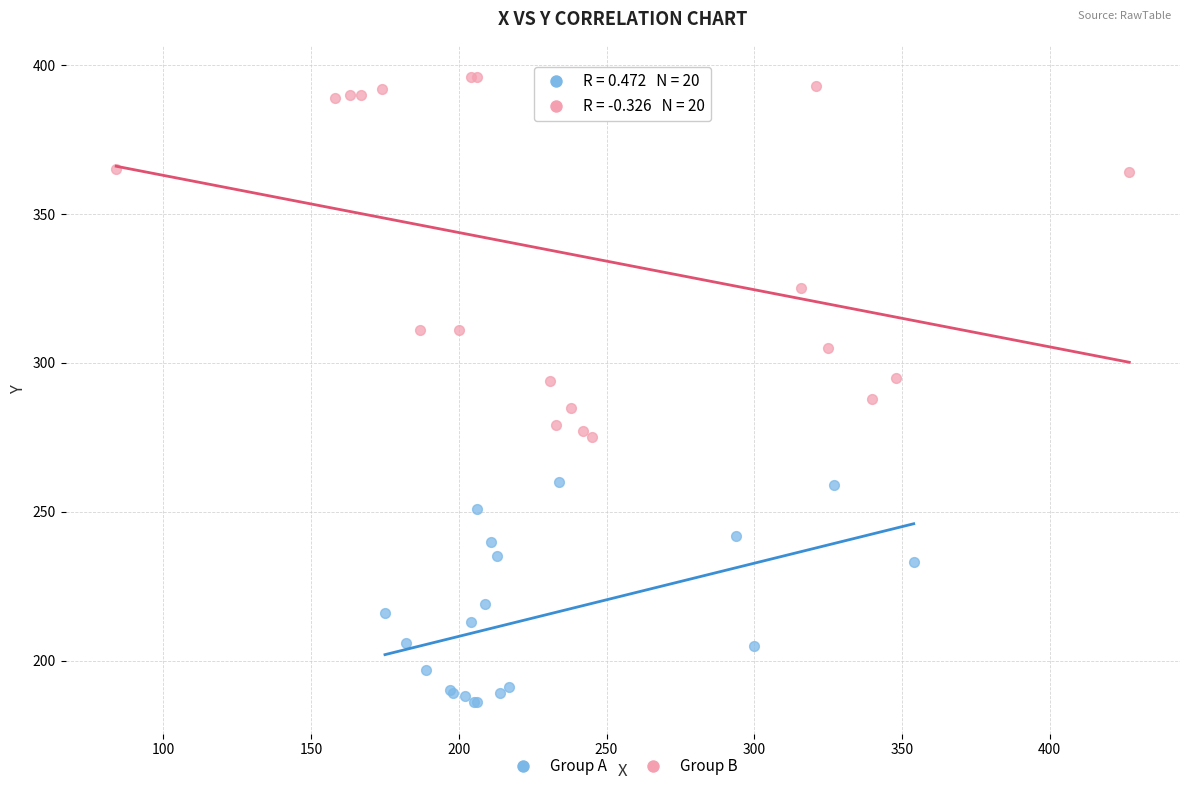

What are all the series names shown in the legend?

Group A, Group B